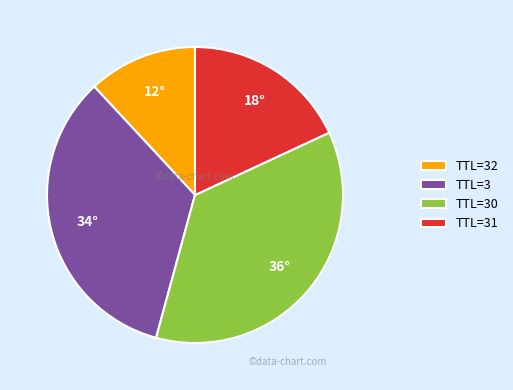

Is the sum of TTL=32 and TTL=30 greater than half?

No